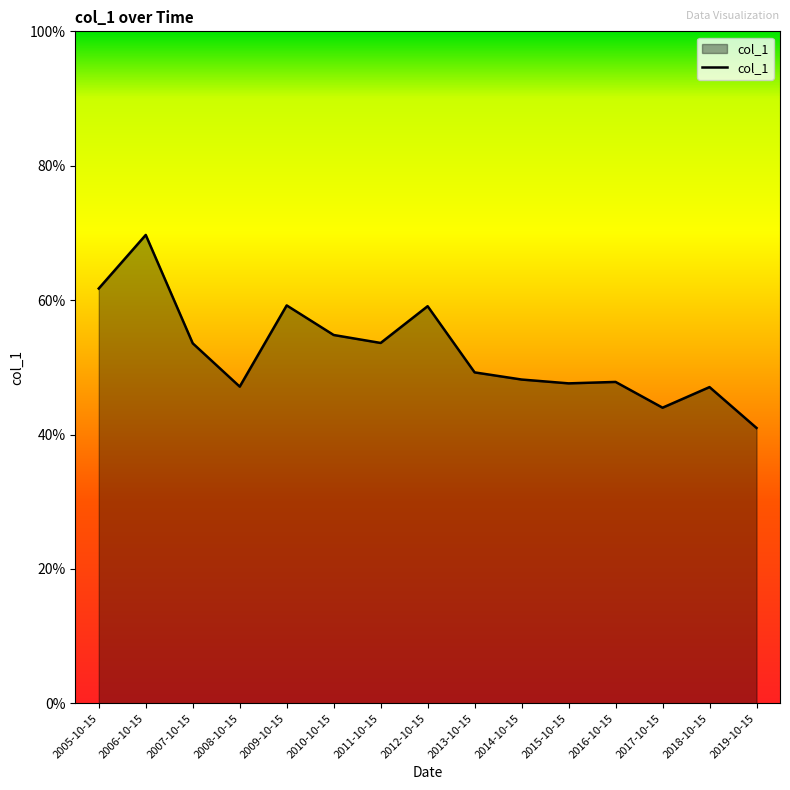

The value at 2018-10-15 is 0.2. True or false?

False